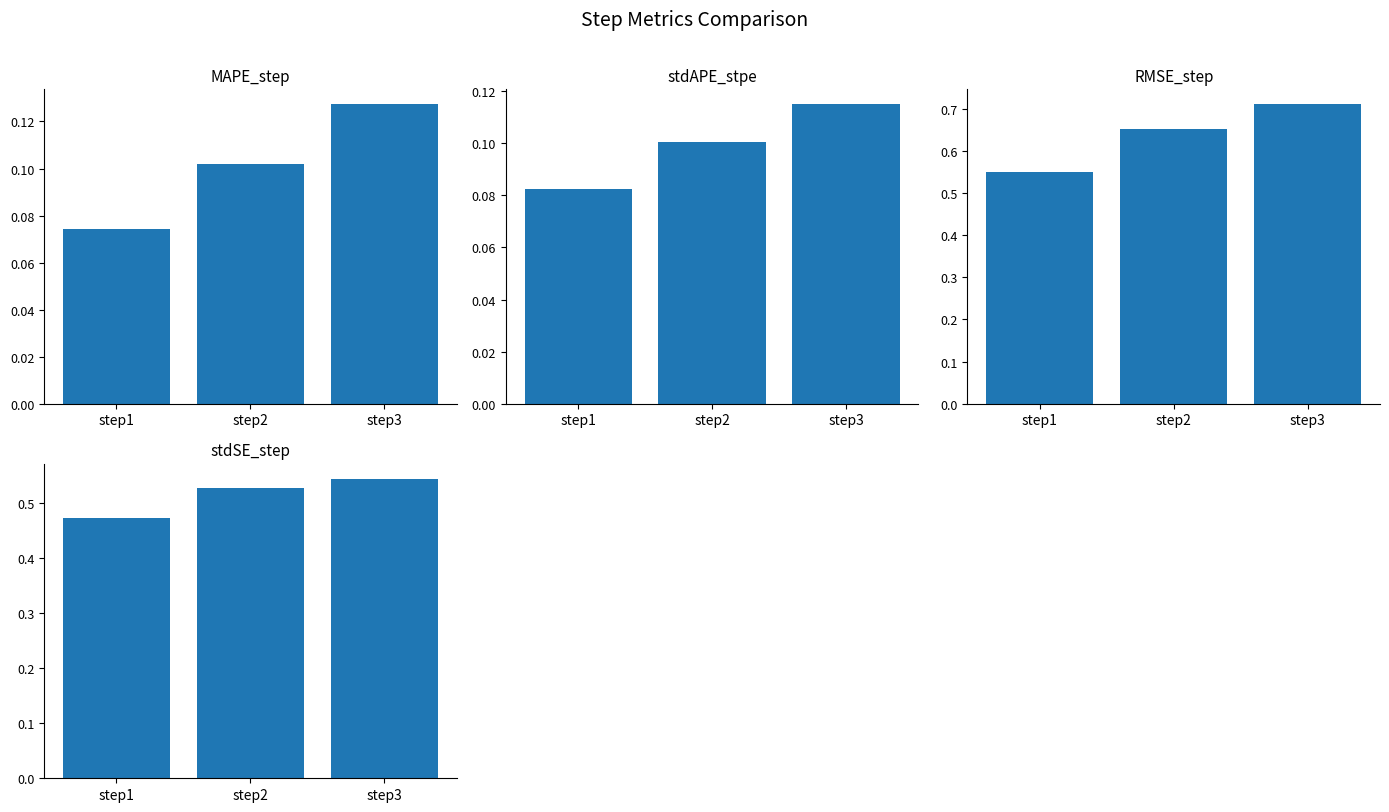

What value does the stdSE_step series have at step1?

0.5